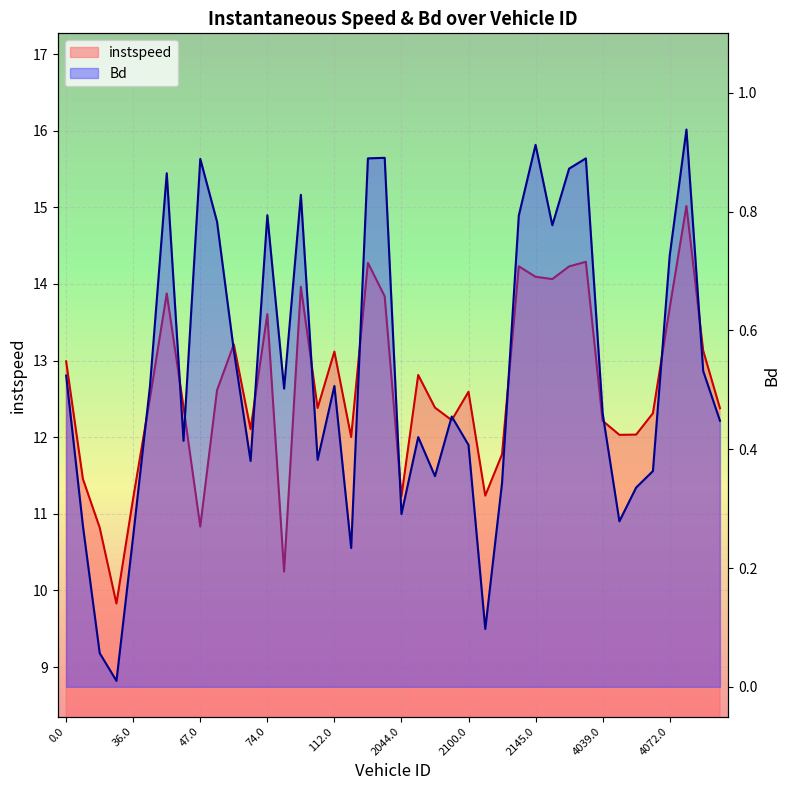

What is the total value across all series at 41.0?

12.8